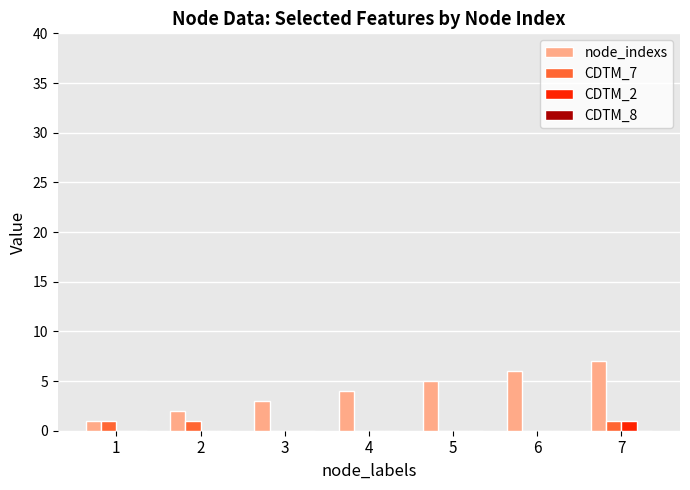

Which series has the widest spread of values?

node_indexs